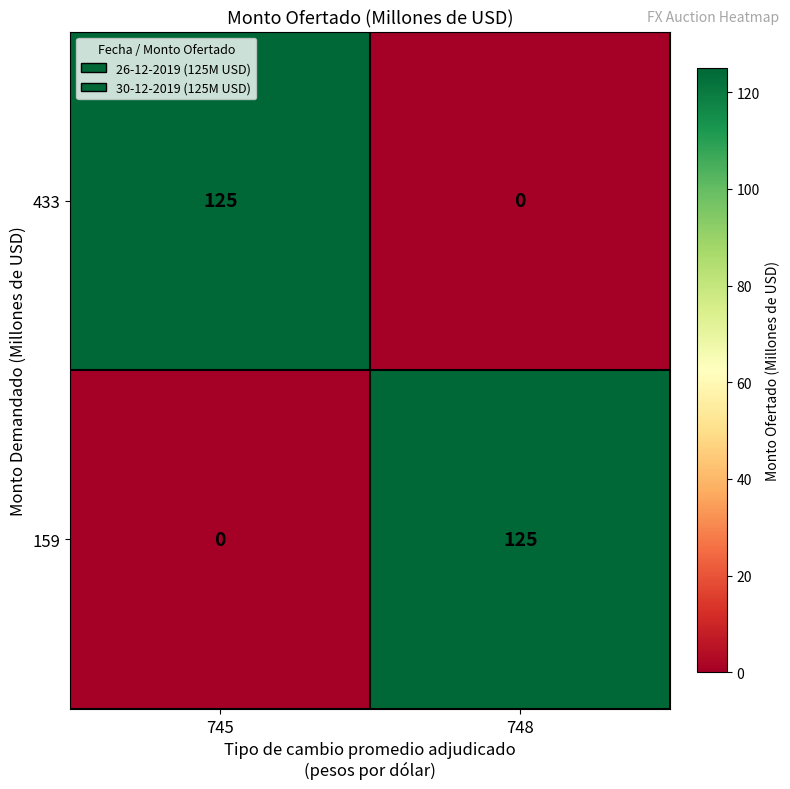

What is the total value across all series at 748?

125